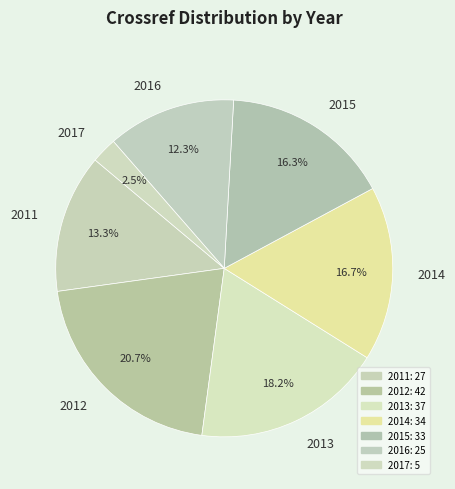

Does any single category account for the majority?

No